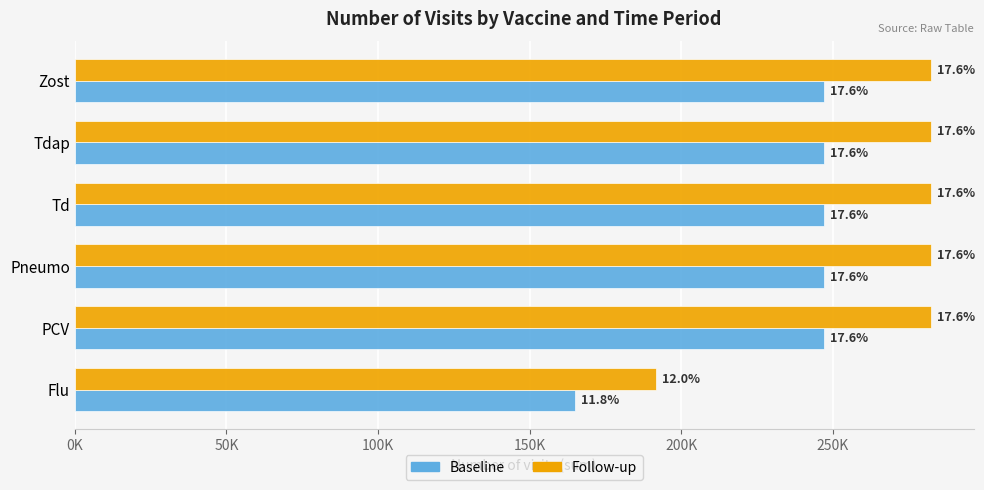

What is the greatest value displayed?

282279